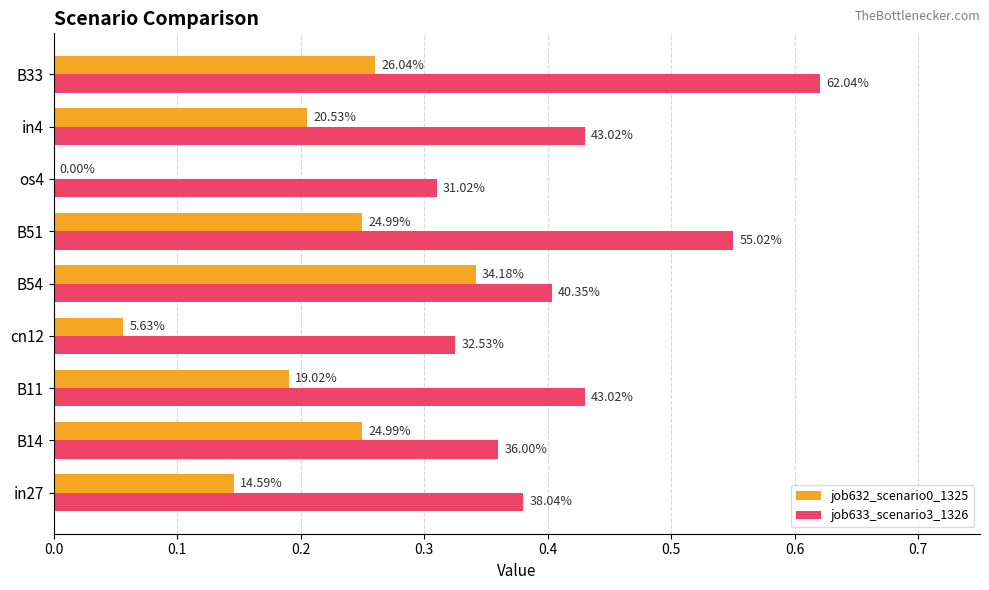

Which series has the largest range (max minus min)?

job632_scenario0_1325